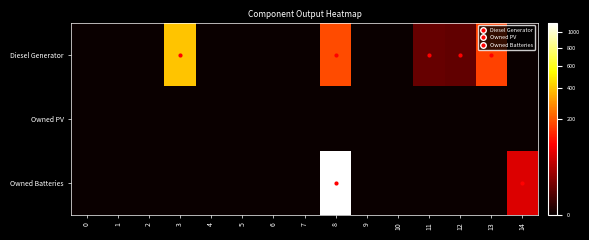

Which series has the largest total across all categories?

Owned Batteries